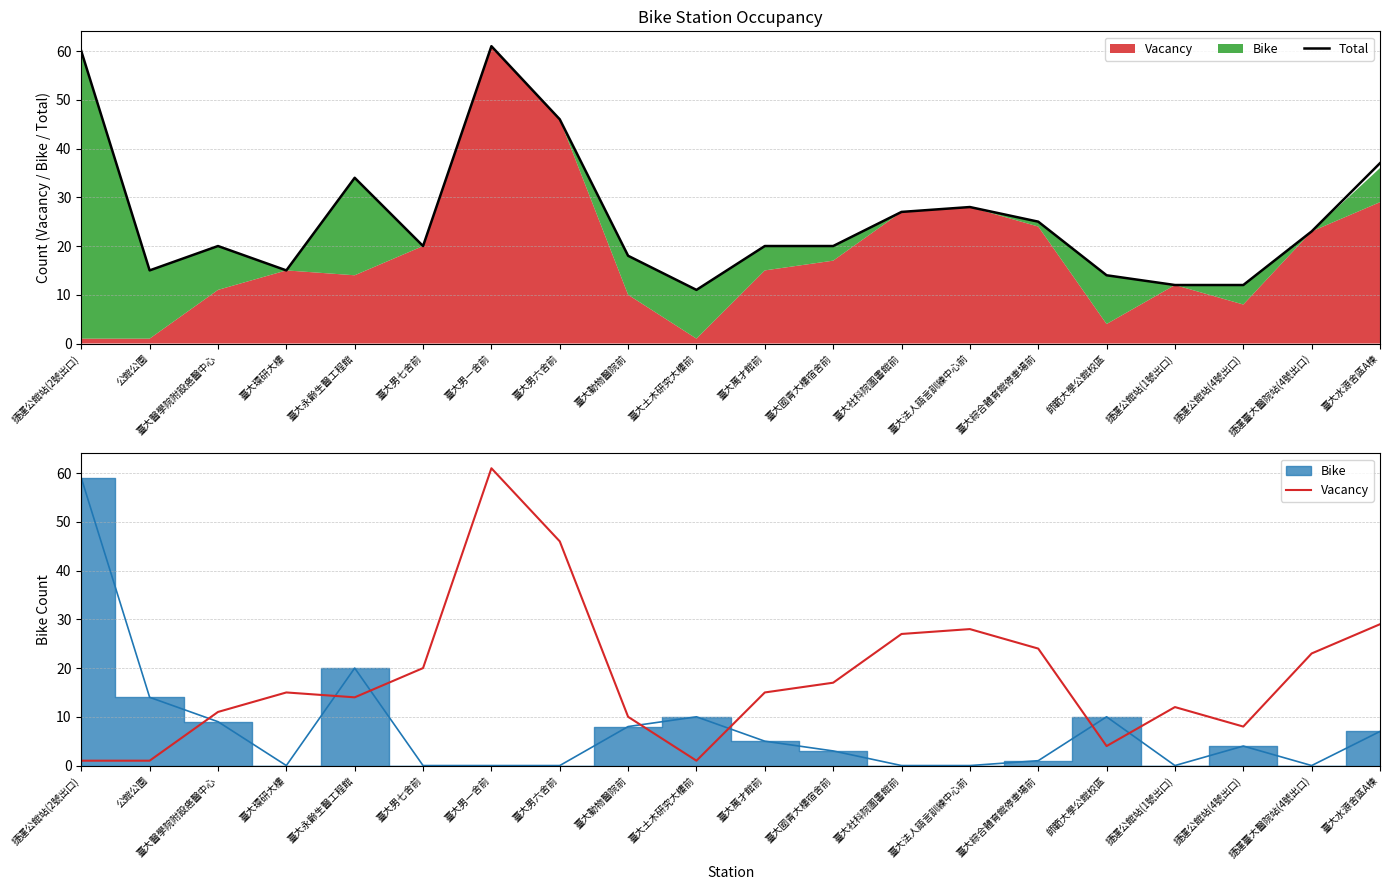

What is the difference between the second highest and second lowest values in the Vacancy series?

45